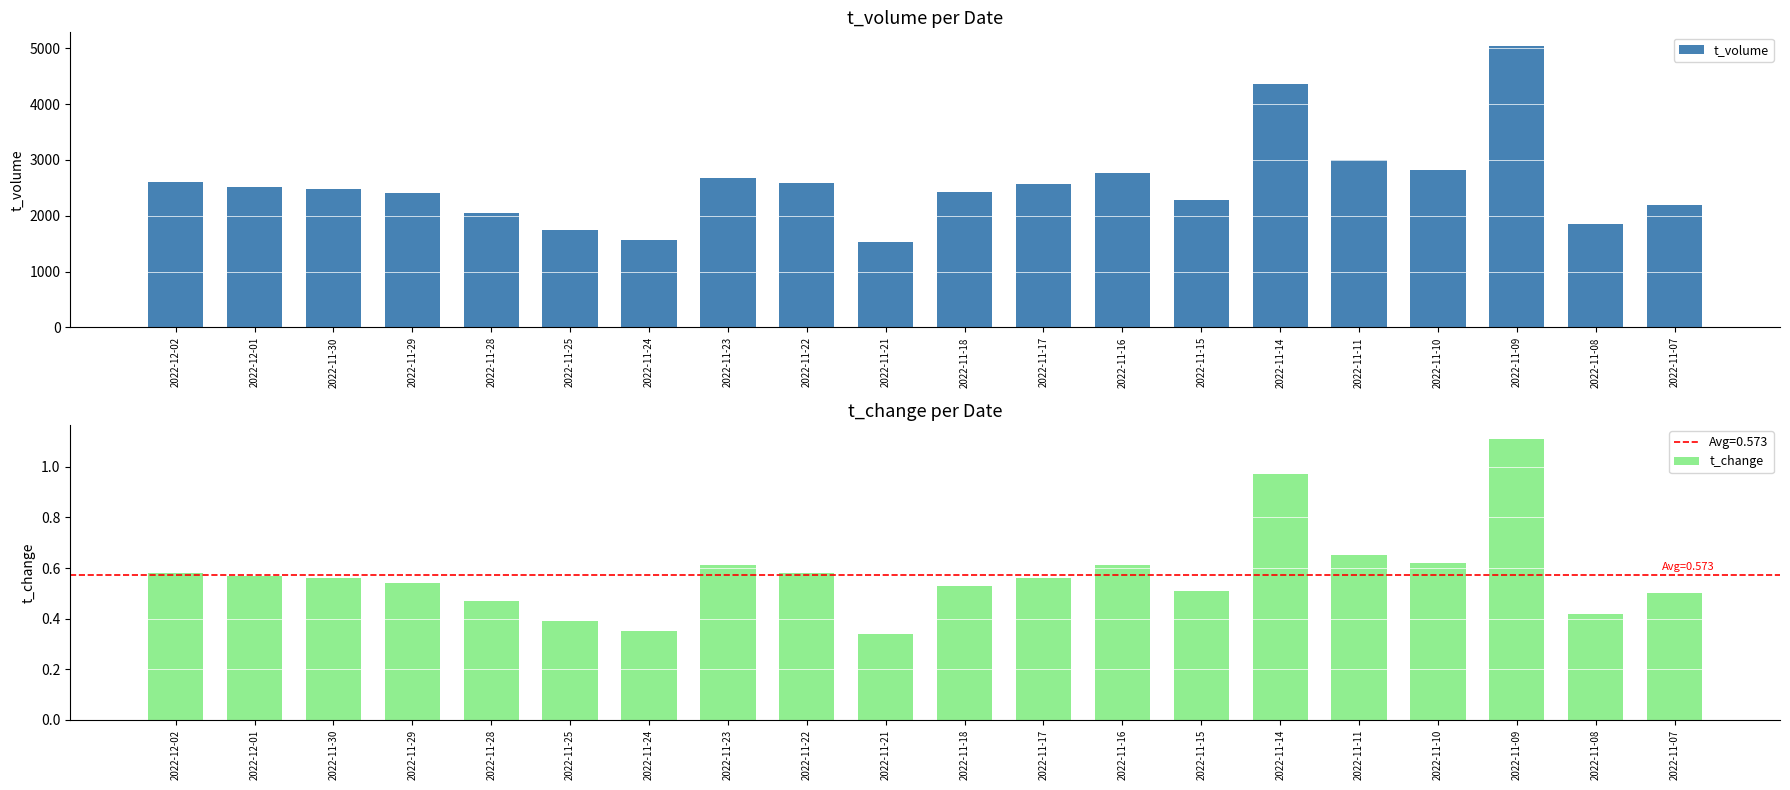

Which series changed the most between 2022-12-02 and 2022-11-18?

t_volume